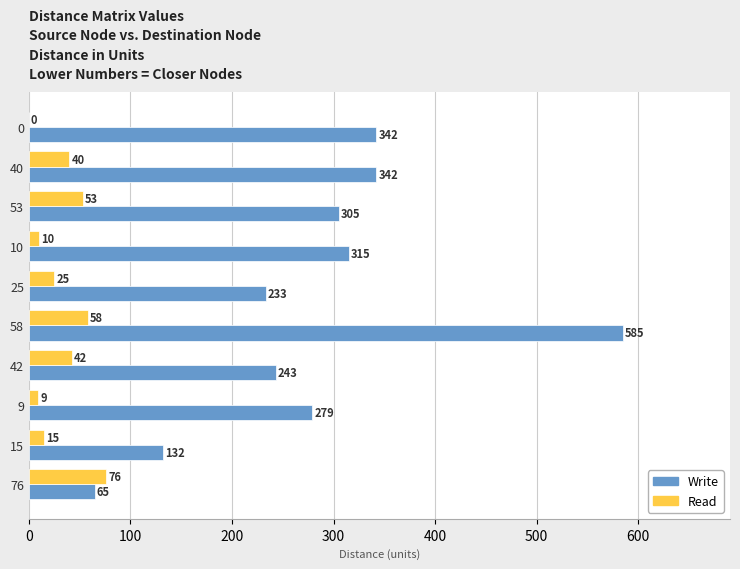

Read the Read value at 40.

40